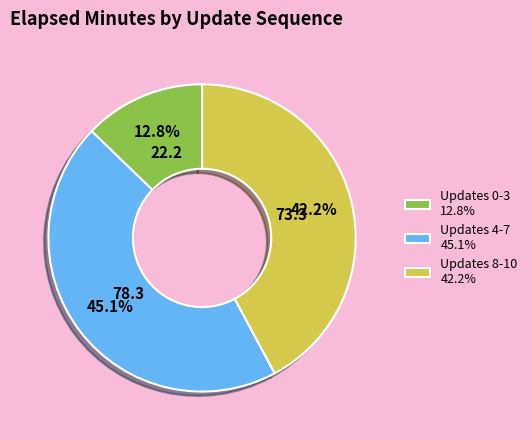

Rank the categories by value from lowest to highest.

Updates 0-3 12.8%, Updates 8-10 42.2%, Updates 4-7 45.1%